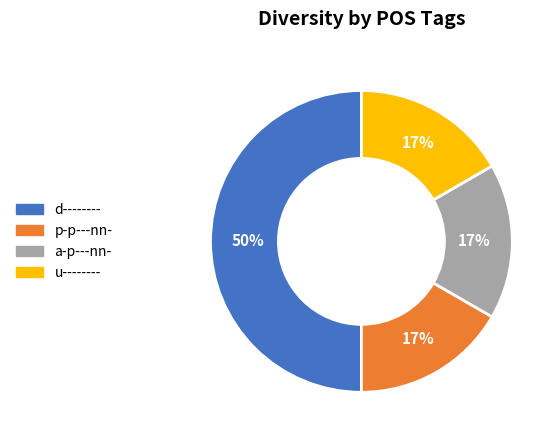

How many segments does this pie chart have?

4